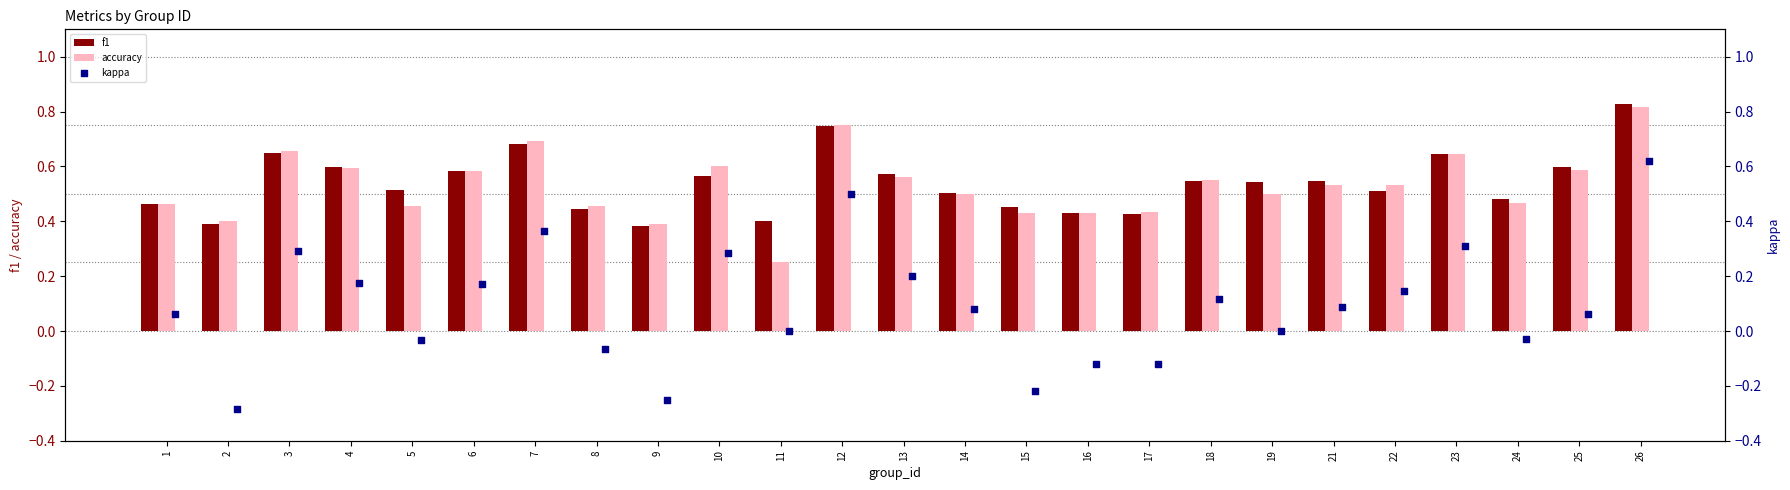

Is the value of accuracy at 1 greater than the value of f1 at 16?

Yes